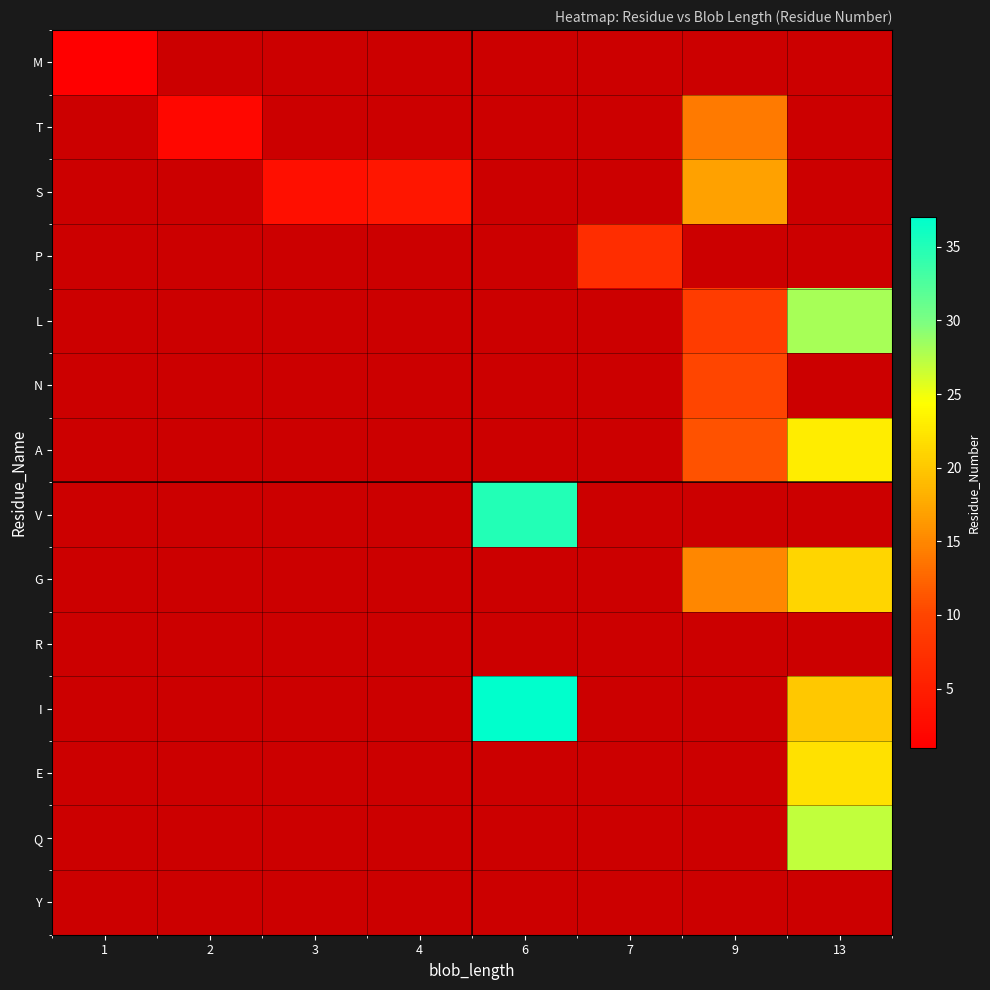

How many distinct data groups are displayed?

14